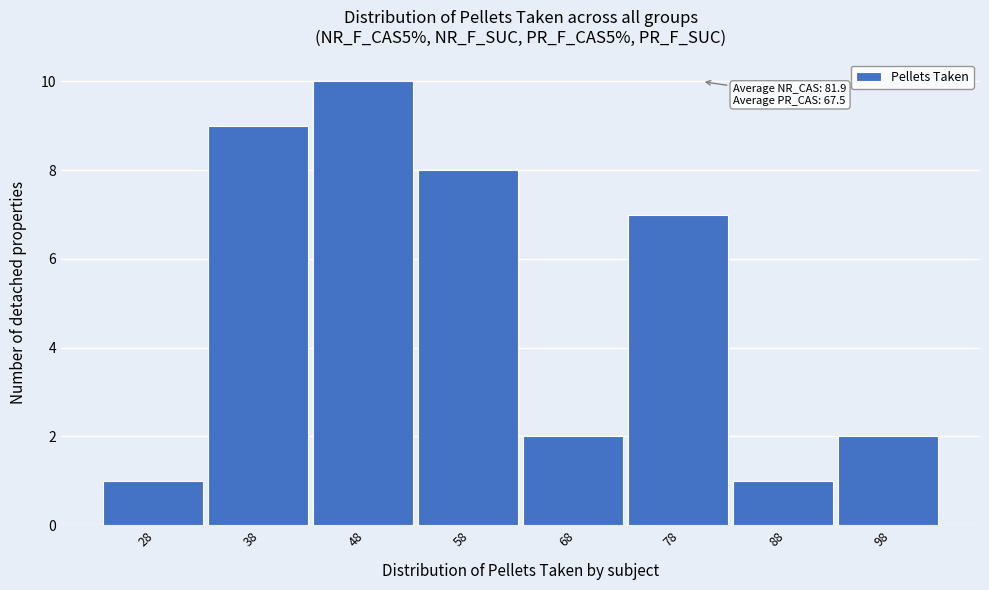

Reading left to right, extract all data points from this chart.

1	9	10	8	2	7	1	2